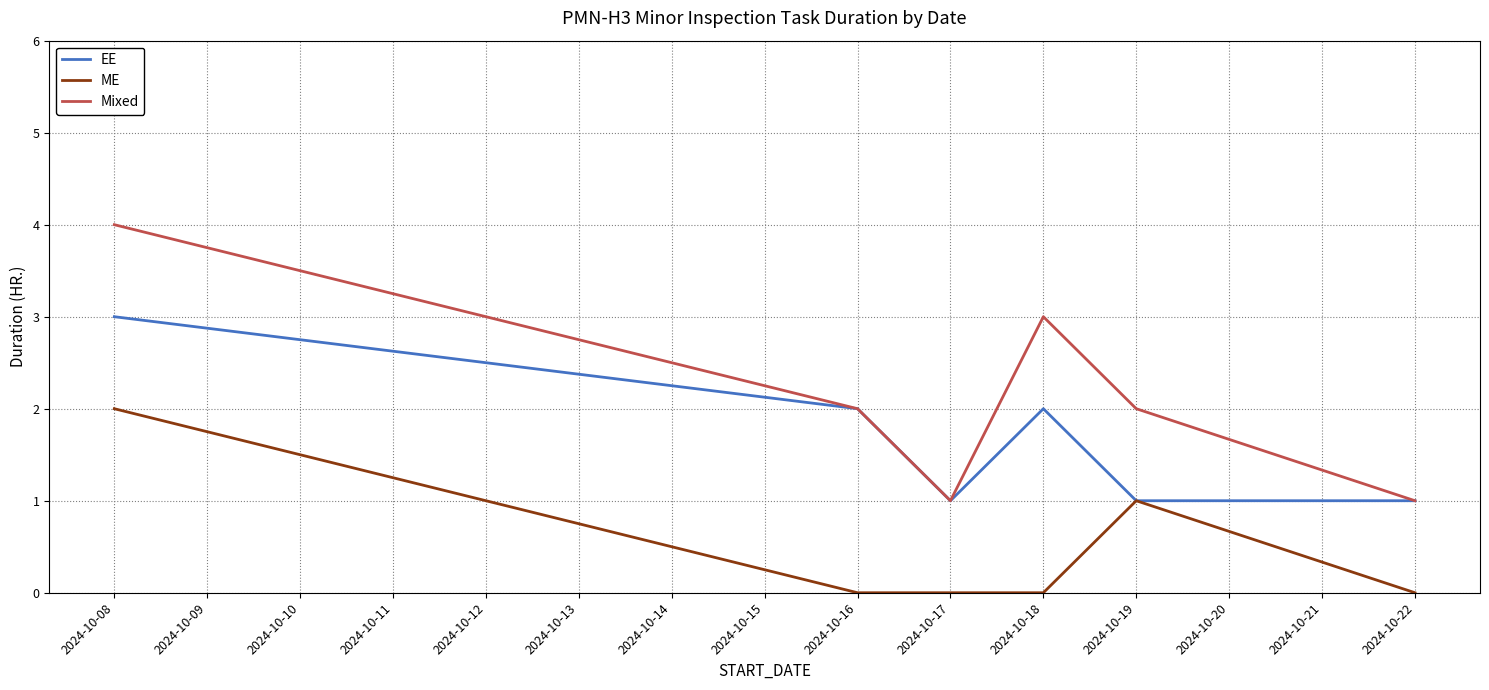

Is it true that EE equals 2 at 2024-10-22?

False